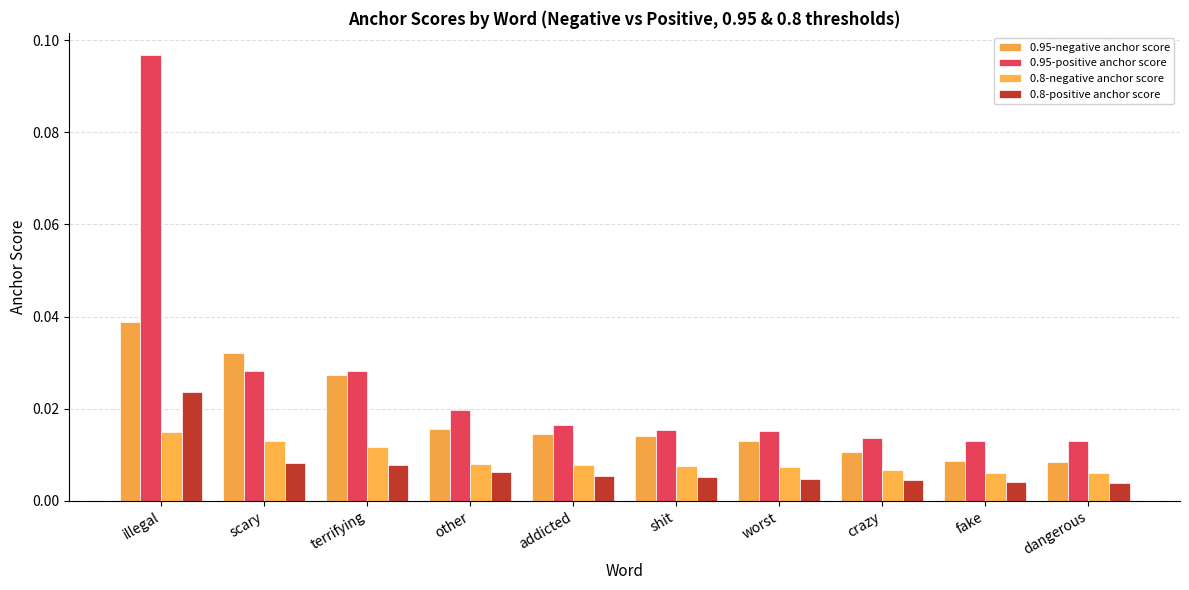

Which series has the largest total across all categories?

0.95-positive anchor score